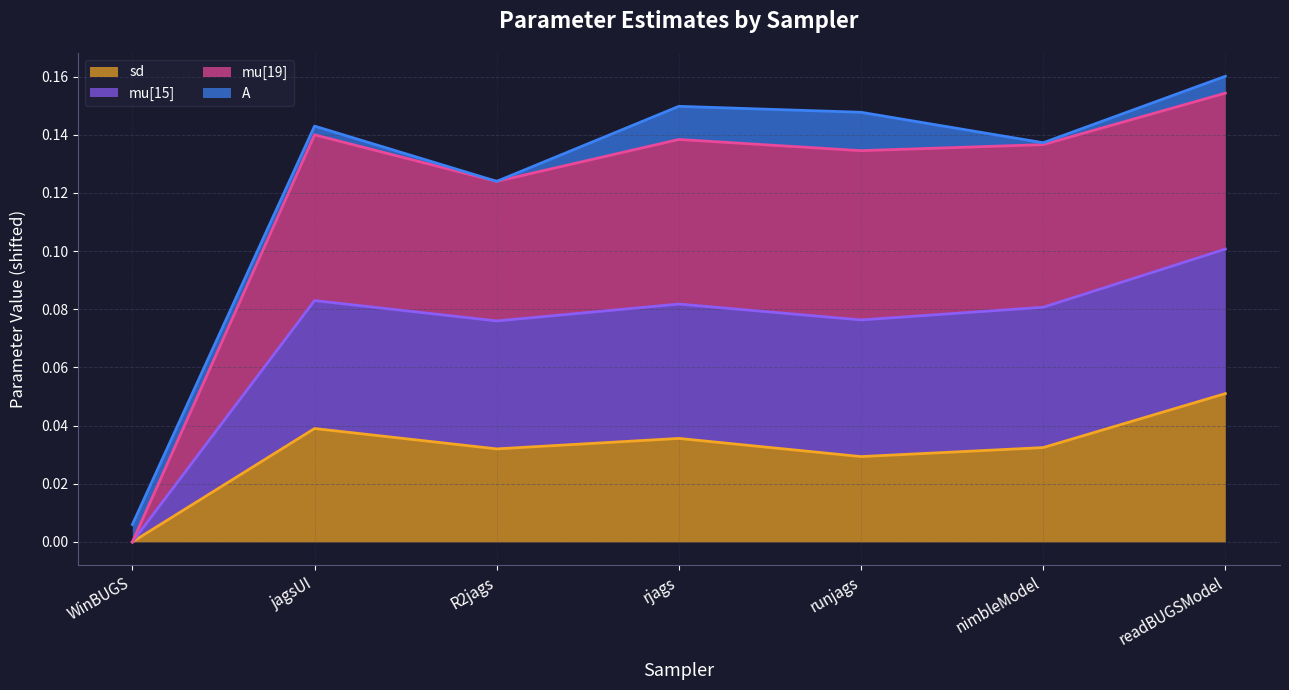

Which category has the highest value in the sd series?

readBUGSModel